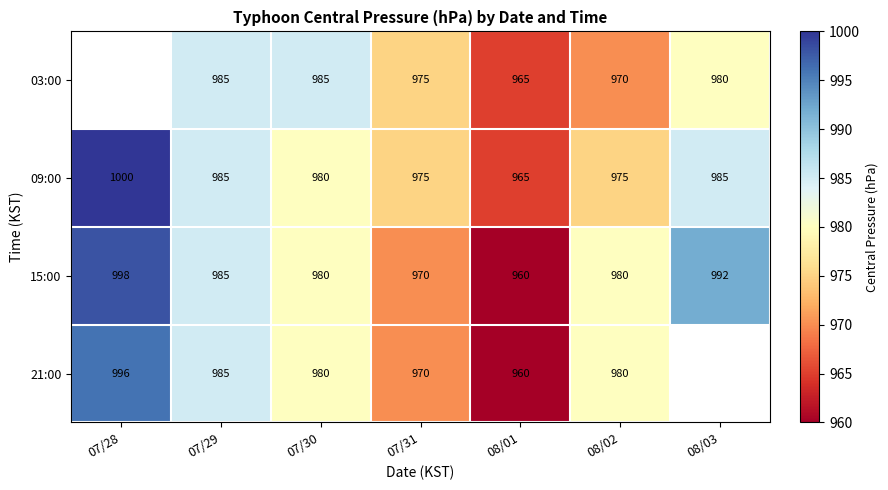

What is the difference between the maximum and second lowest values in the 09:00 series?

25